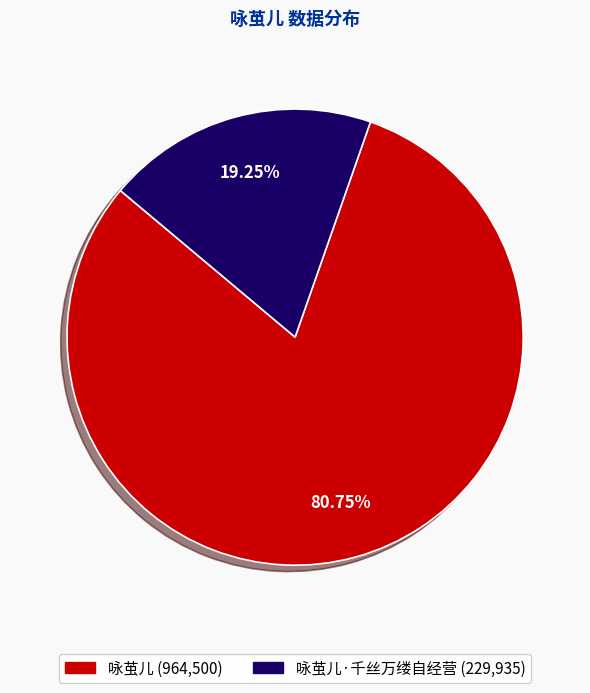

Is there any slice that represents more than half of the pie?

Yes